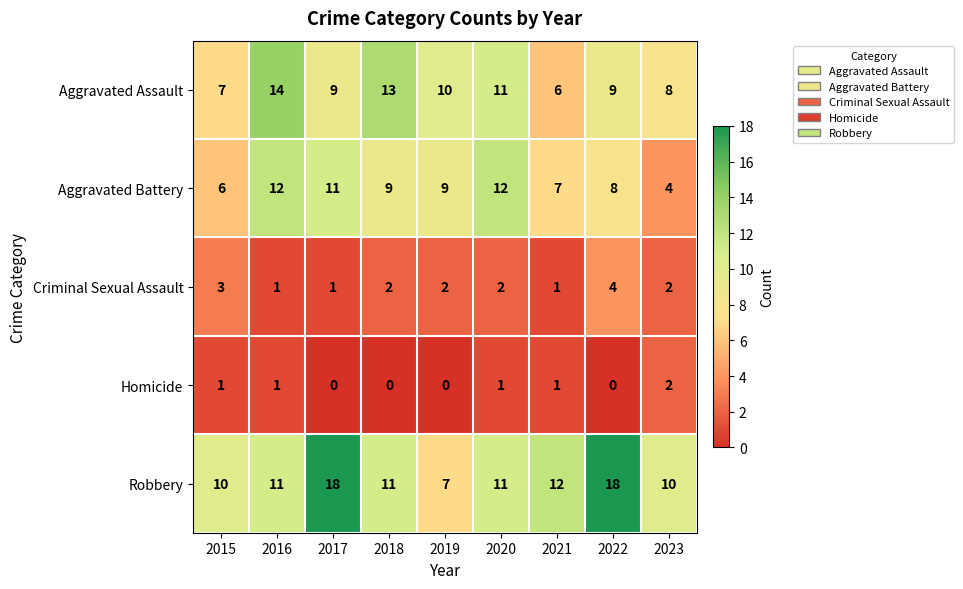

Rank the series at 2019 from lowest to highest value.

Homicide, Criminal Sexual Assault, Robbery, Aggravated Battery, Aggravated Assault